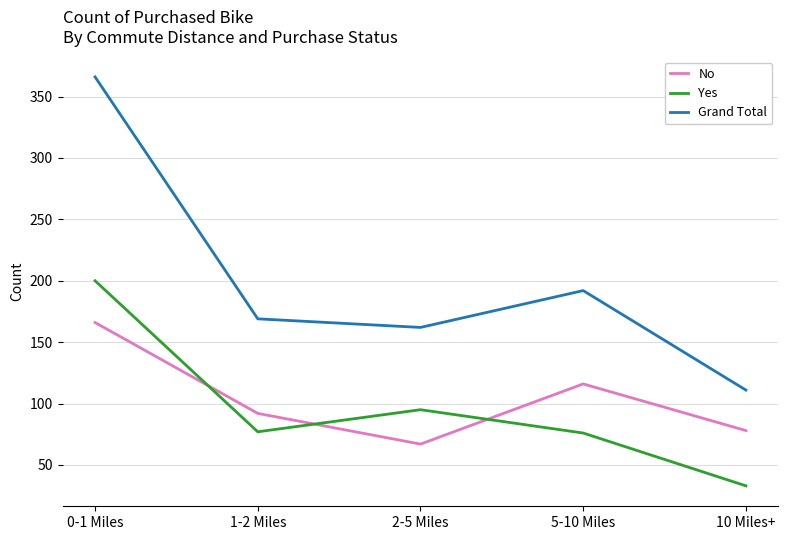

The Grand Total series shows 366 at 0-1 Miles. True or false?

True